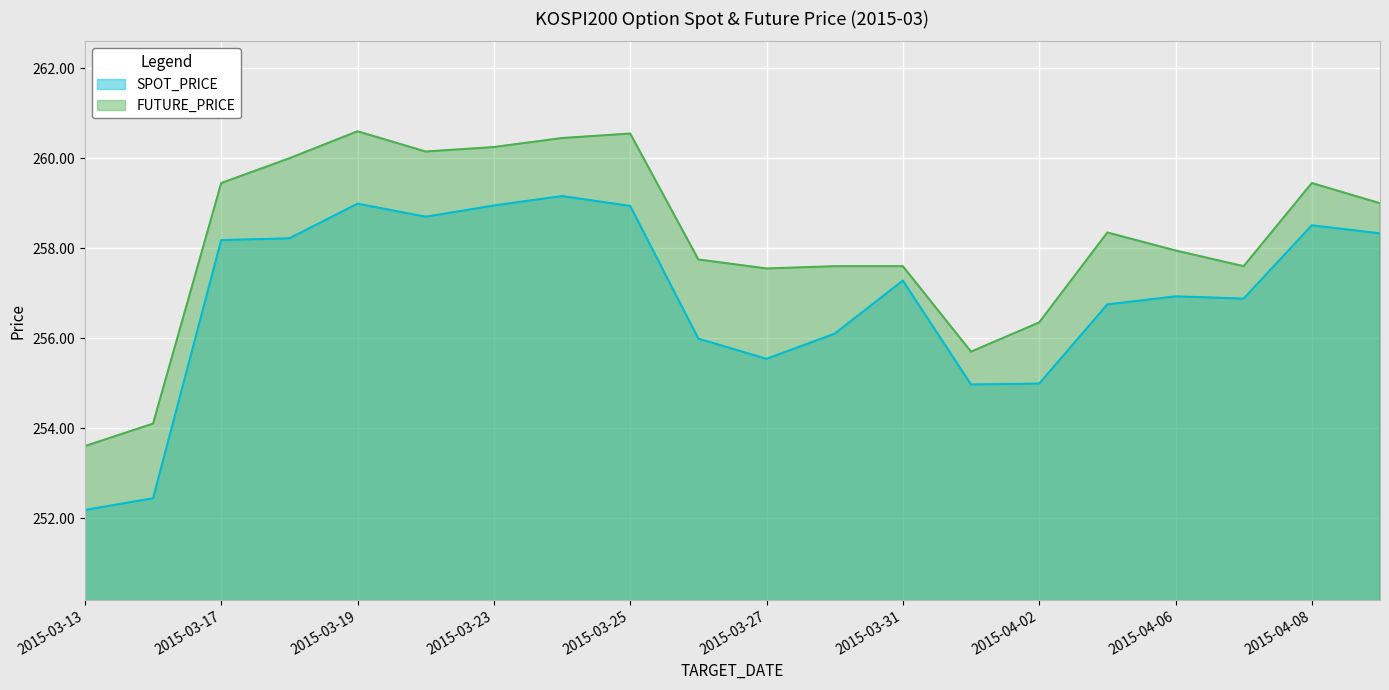

What is the difference between the second highest and second lowest values in the FUTURE_PRICE series?

6.5